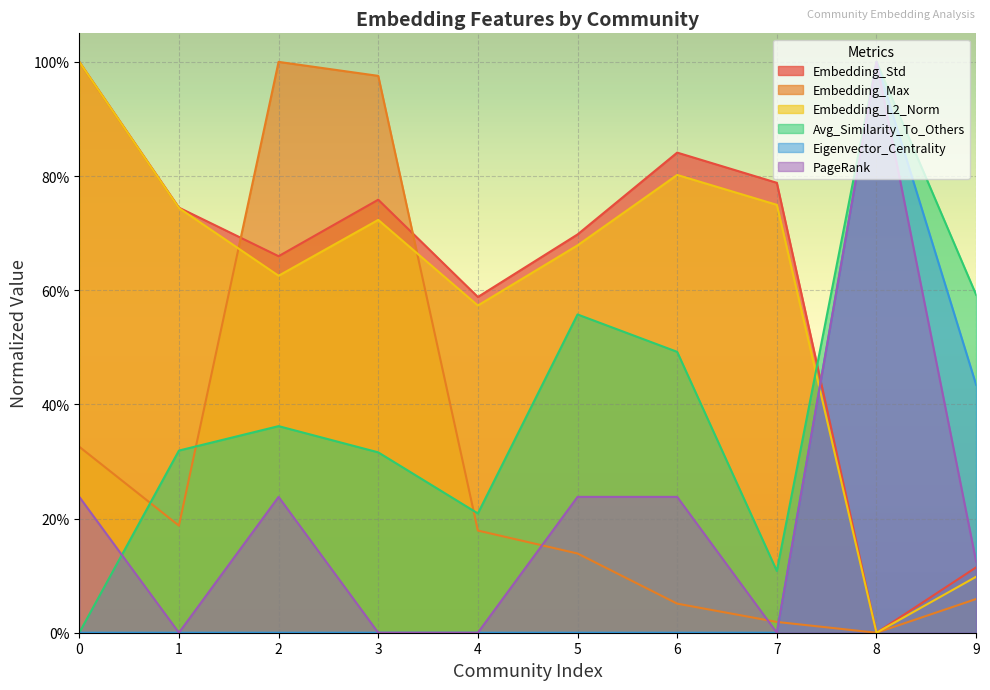

Which series has the widest spread of values?

Embedding_Std